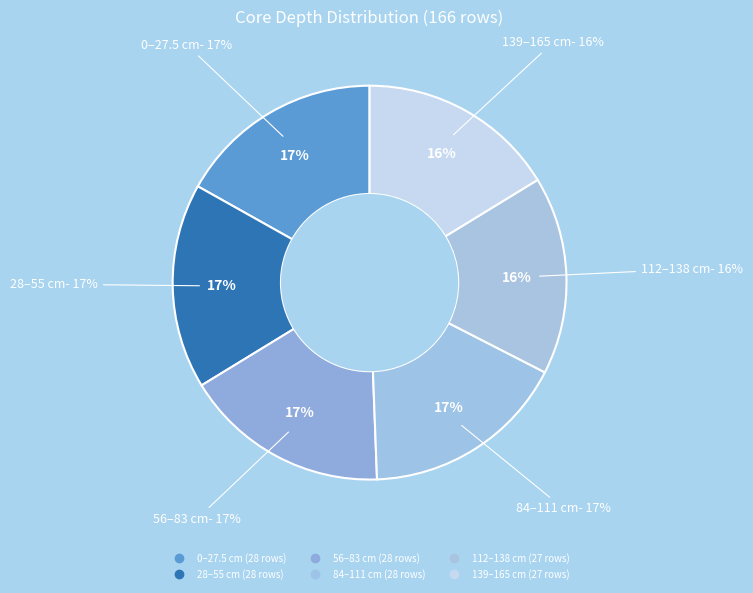

Does Discrete represent more than half of the total?

No